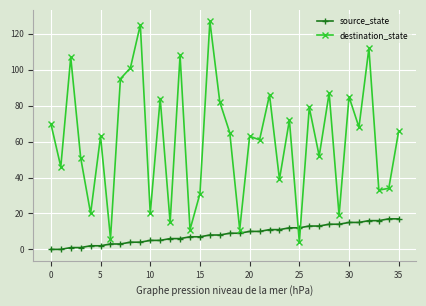

Which series has the widest spread of values?

destination_state